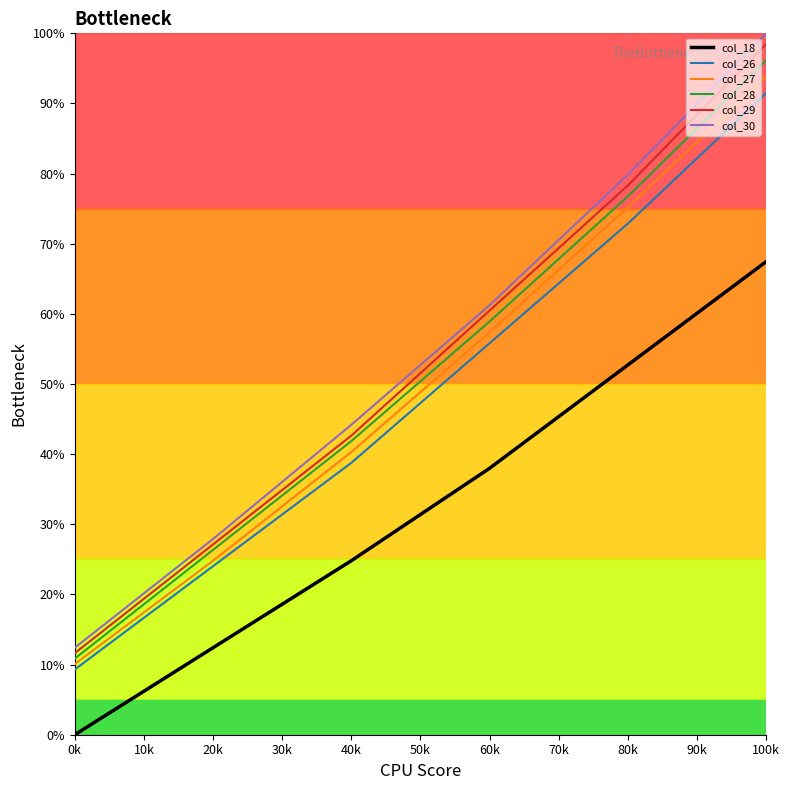

Is this an area chart (filled region under the line)?

No